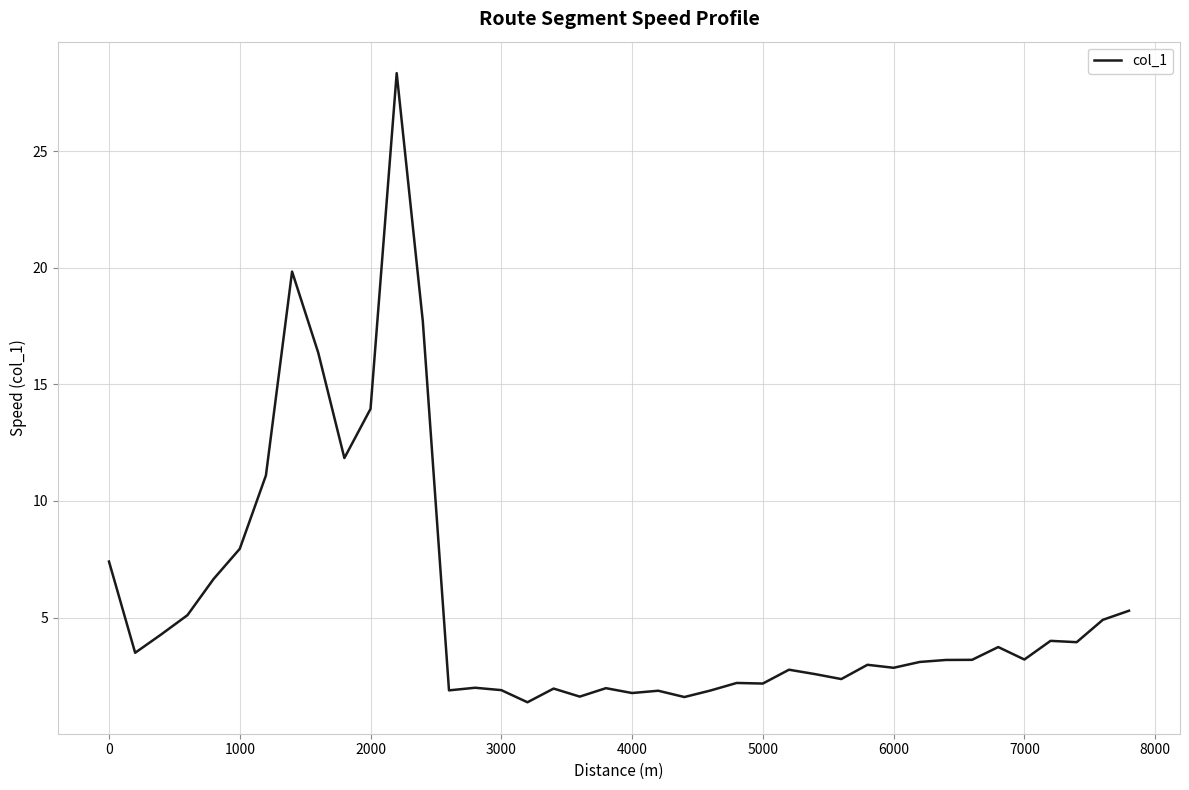

What is the greatest value displayed?

28.3